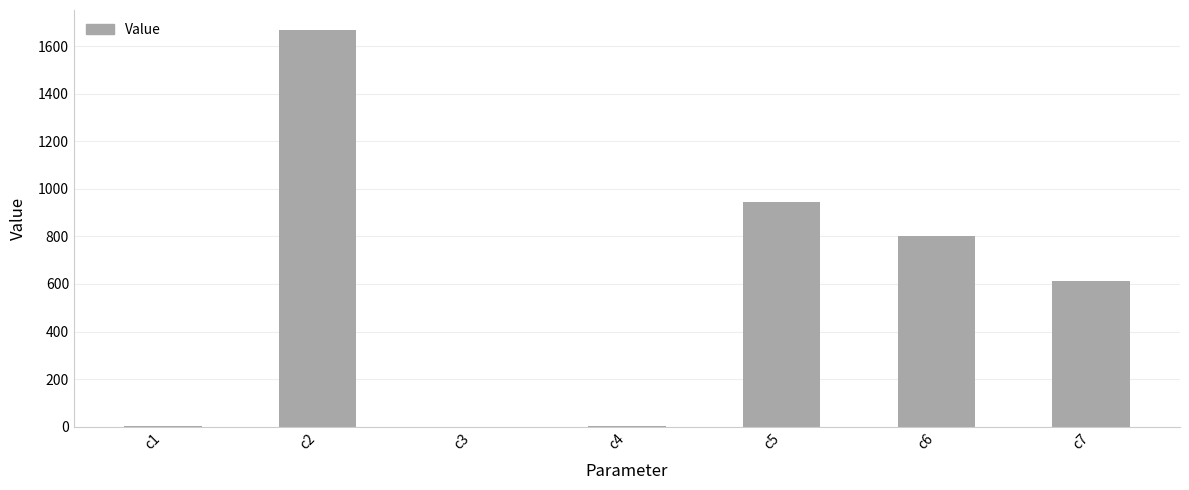

What is the change in value from c1 to c5?

+942.8